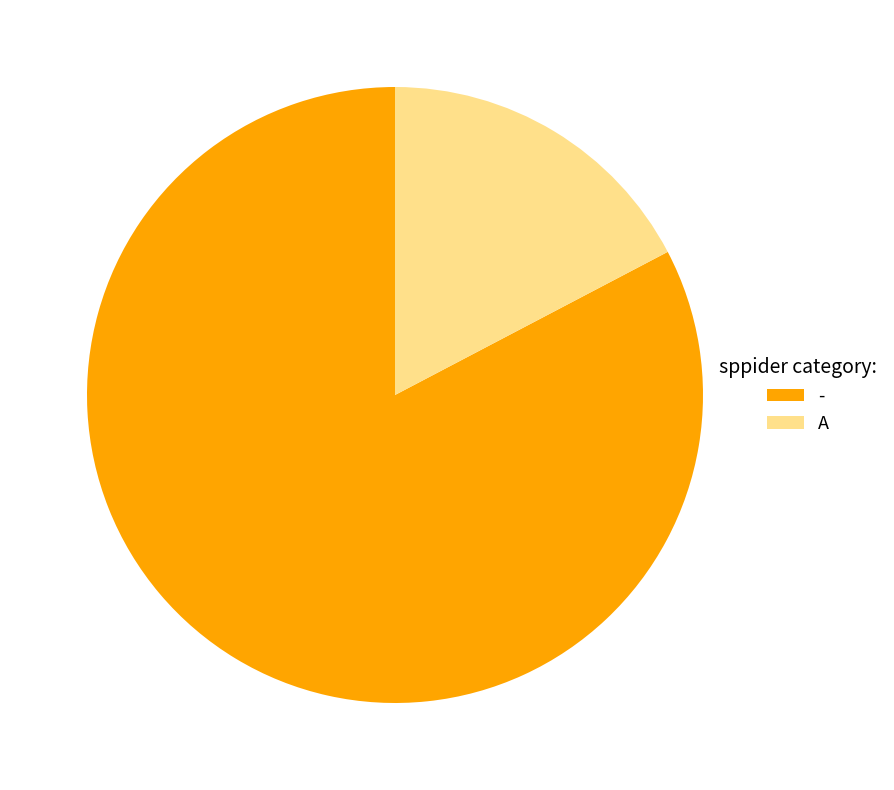

Between - and A, which is larger?

-